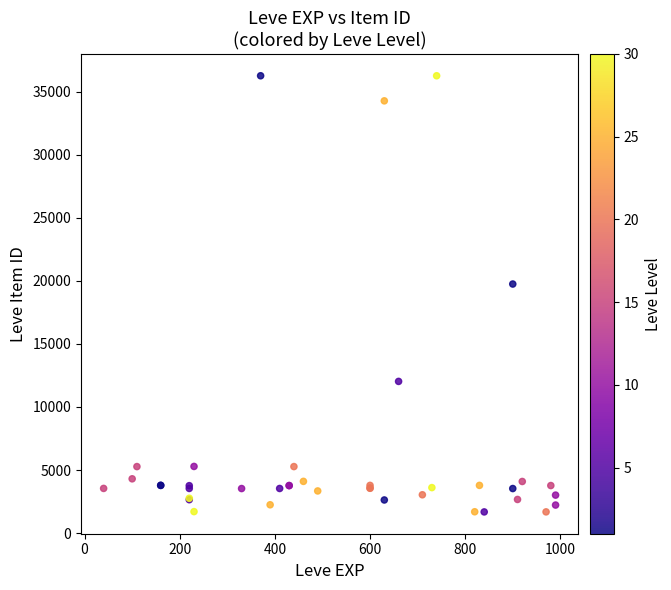

What Y value in the scatter plot is closest to 18967?

19744